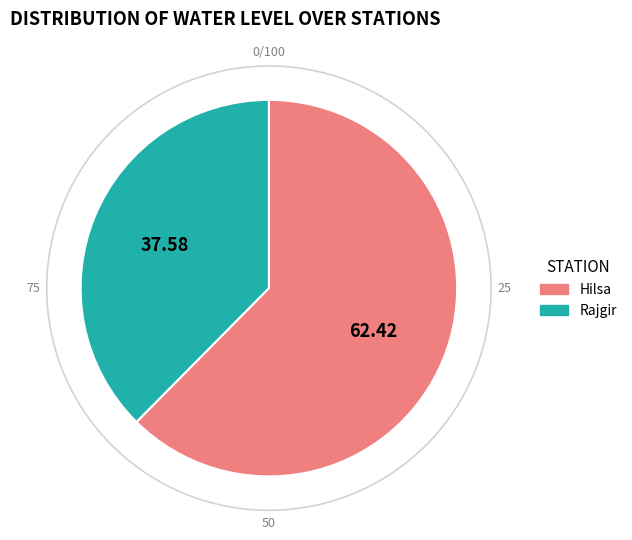

Does Rajgir represent more than half of the total?

No